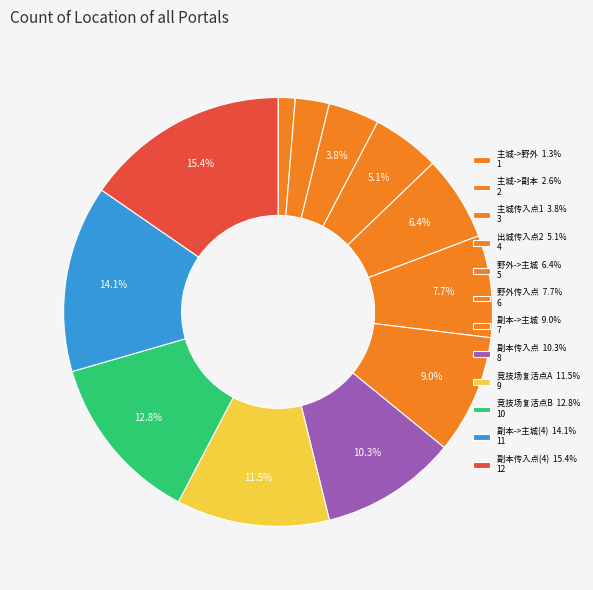

What is the smallest slice in the pie chart?

主城->野外